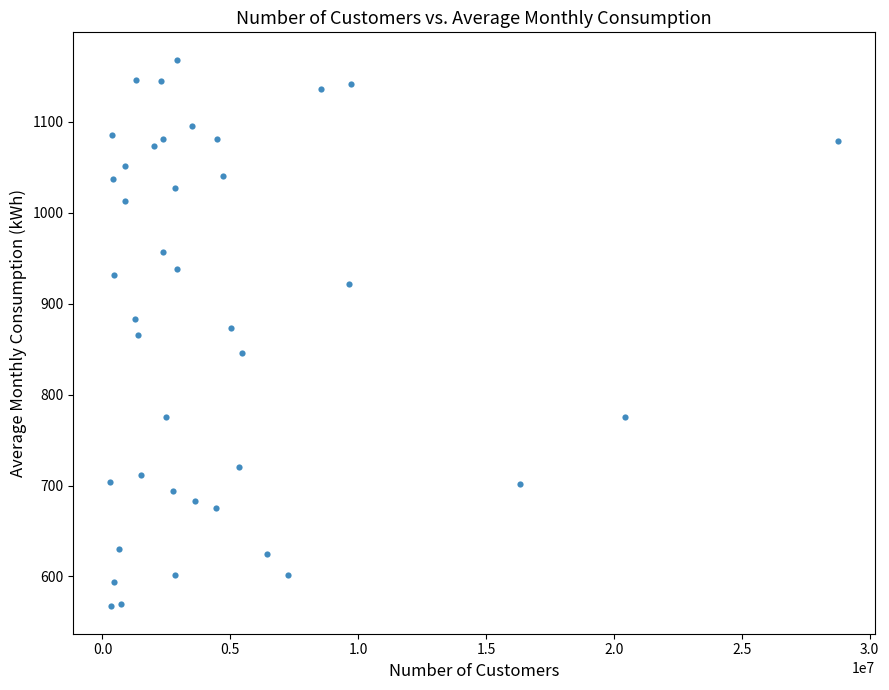

What is the range of Y values (max minus min)?

601.2